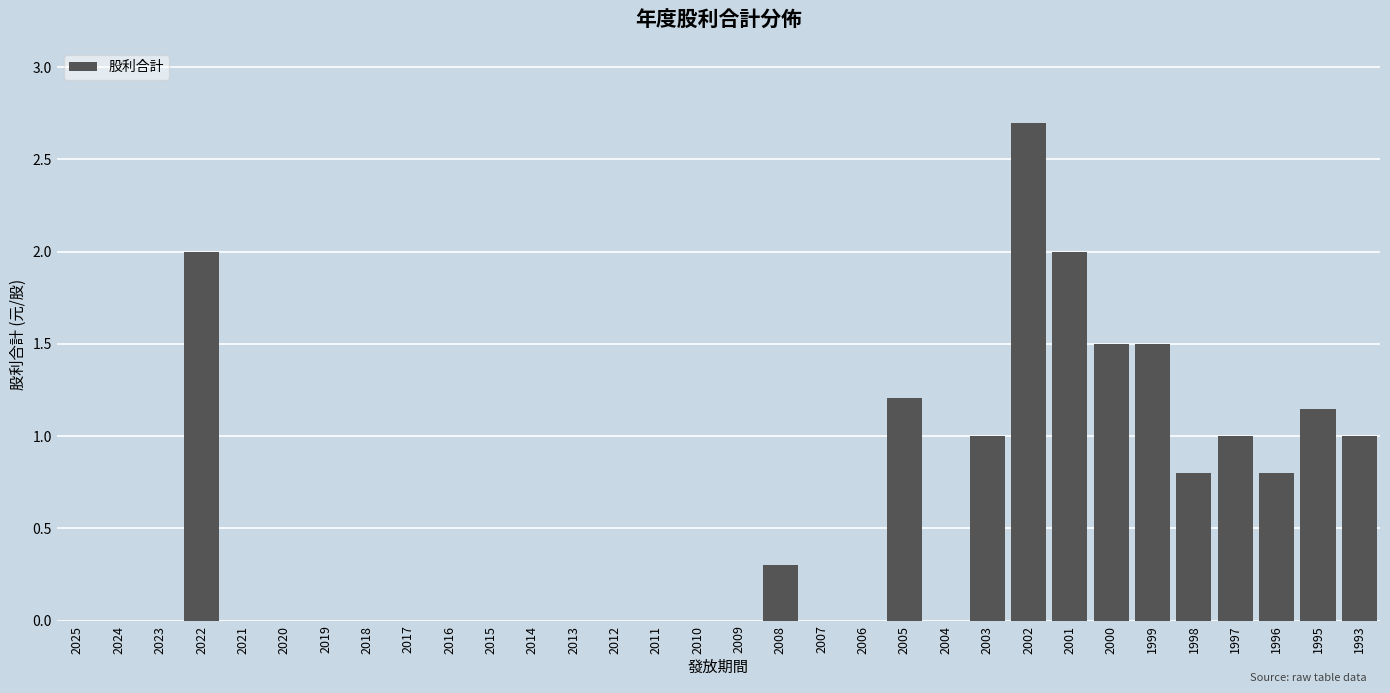

What is the sum of all values?

17.0